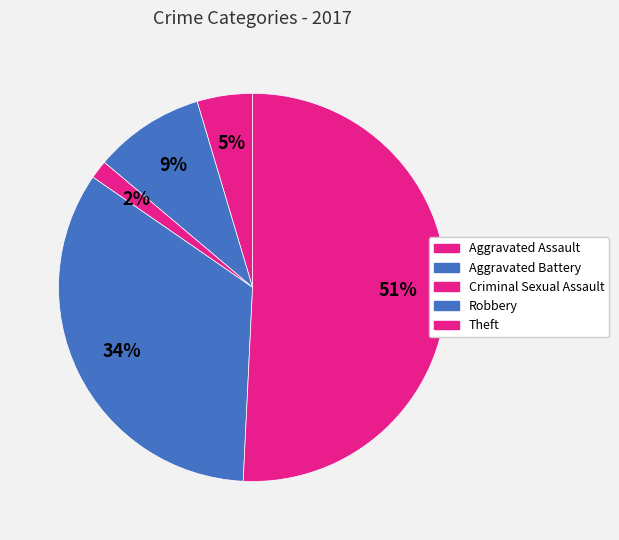

Which slice is the largest?

Theft